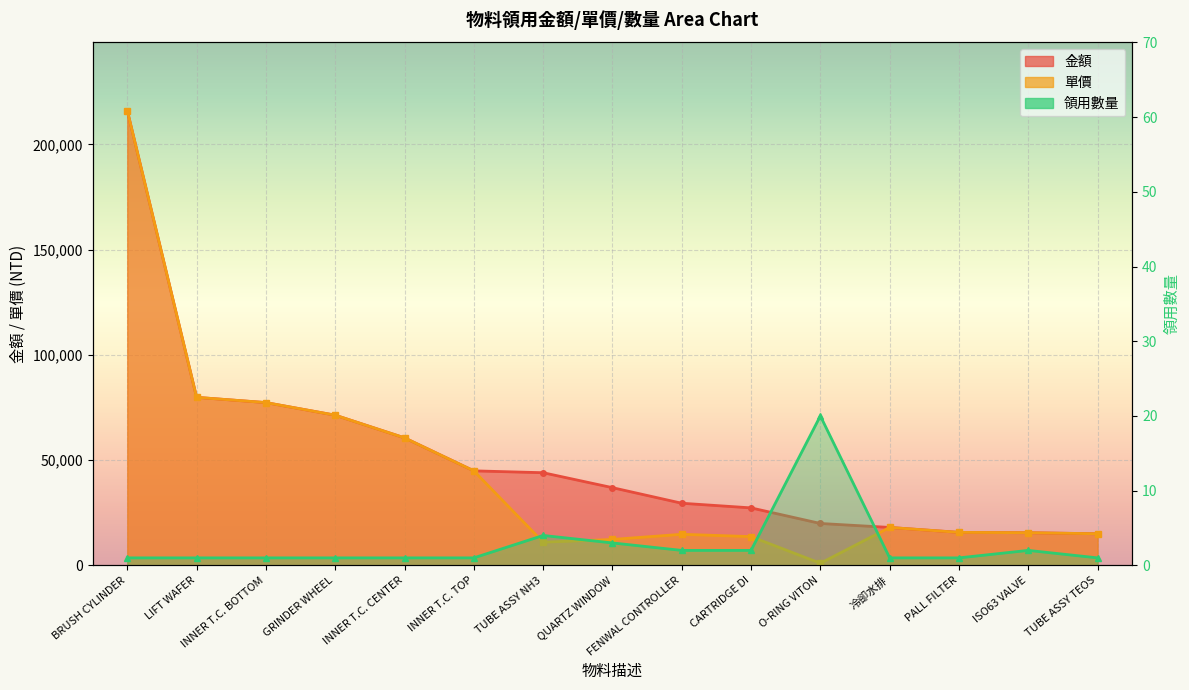

The value of 單價 at INNER T.C. BOTTOM is 77312. True or false?

True